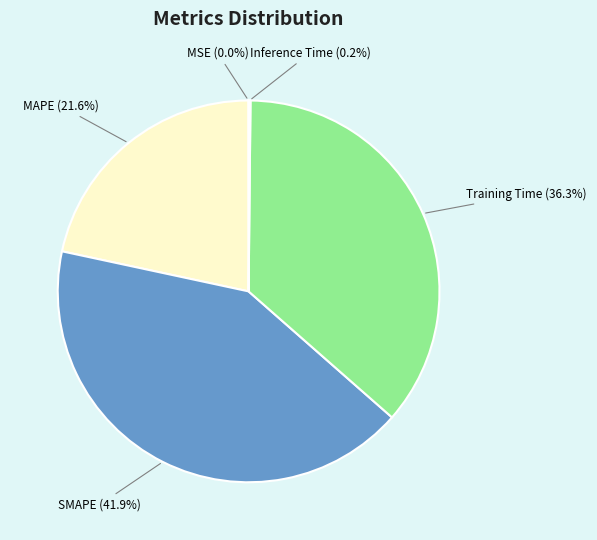

Is there a majority slice in this chart?

No